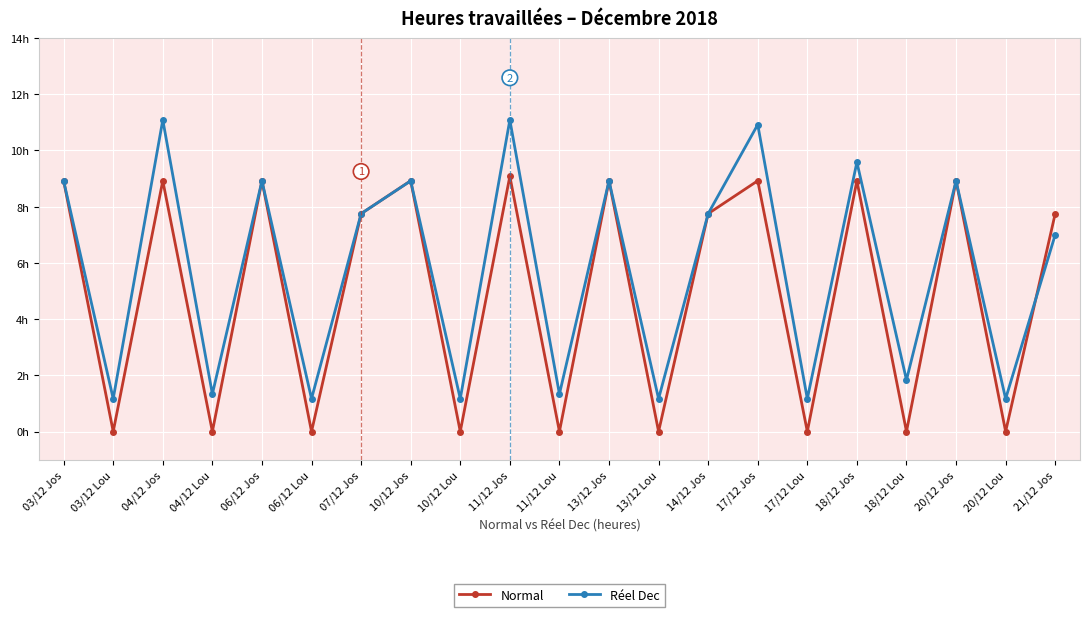

Where is the first local maximum for Normal?

04/12 Jos